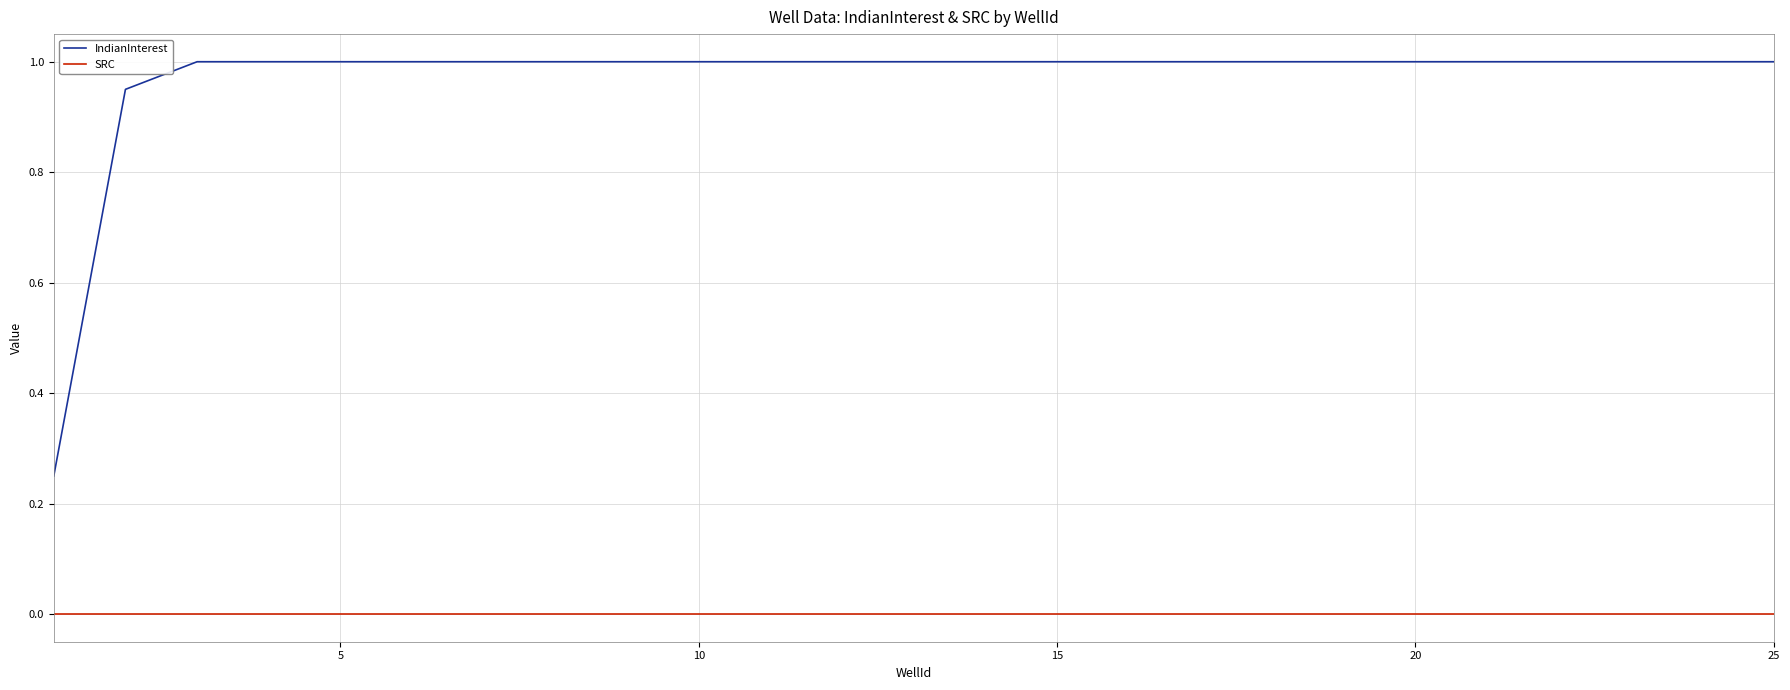

Rank the series by their average value, from highest to lowest.

IndianInterest, SRC